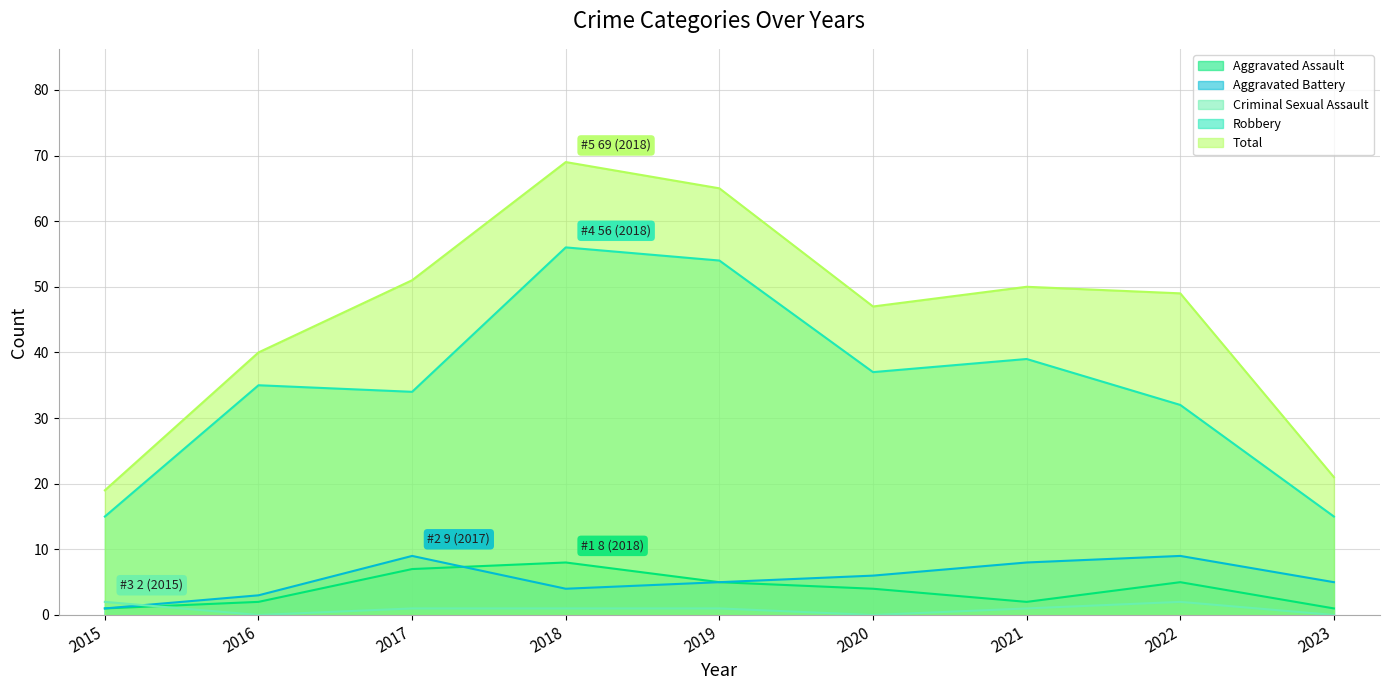

The Total series shows 21 at 2023. True or false?

True